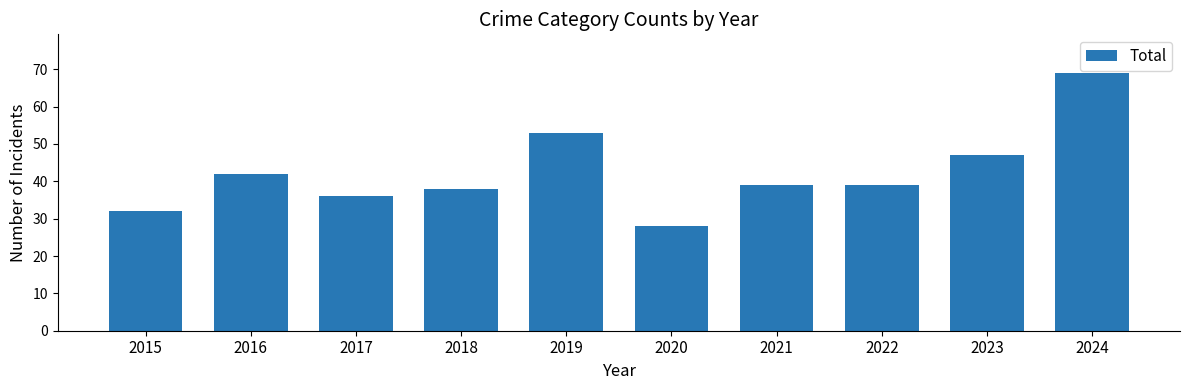

What is the sum of the values at 2019 and 2016?

95